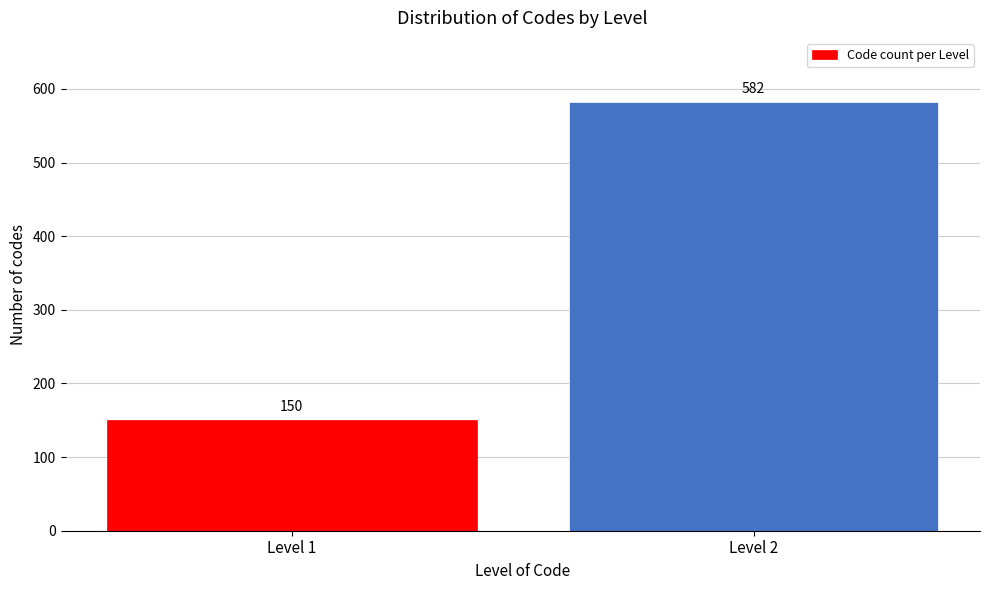

Reading left to right, extract all data points from this chart.

Level 1=150	Level 2=582